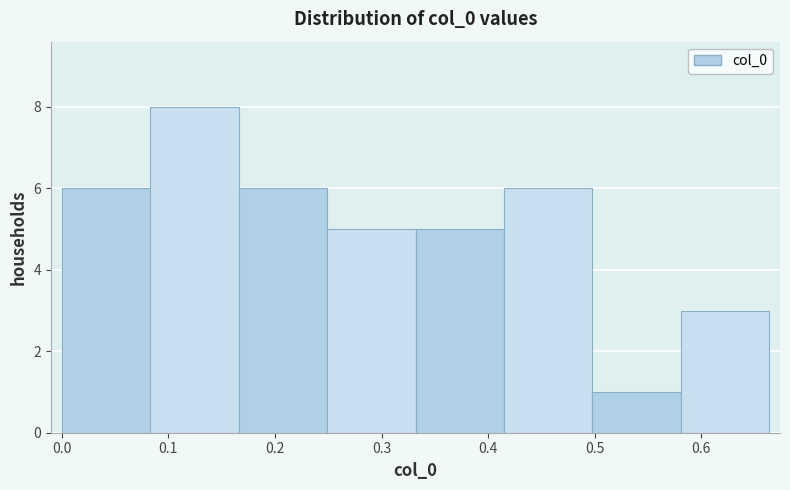

Reading left to right, list every bar in this chart as the range it spans on the x-axis followed by its height. Neither the bar edges nor the heights are printed on the chart, so give them approximately, as read against the axes.

0.00 to 0.08: 6
0.08 to 0.17: 8
0.17 to 0.25: 6
0.25 to 0.33: 5
0.33 to 0.41: 5
0.41 to 0.50: 6
0.50 to 0.58: 1
0.58 to 0.66: 3